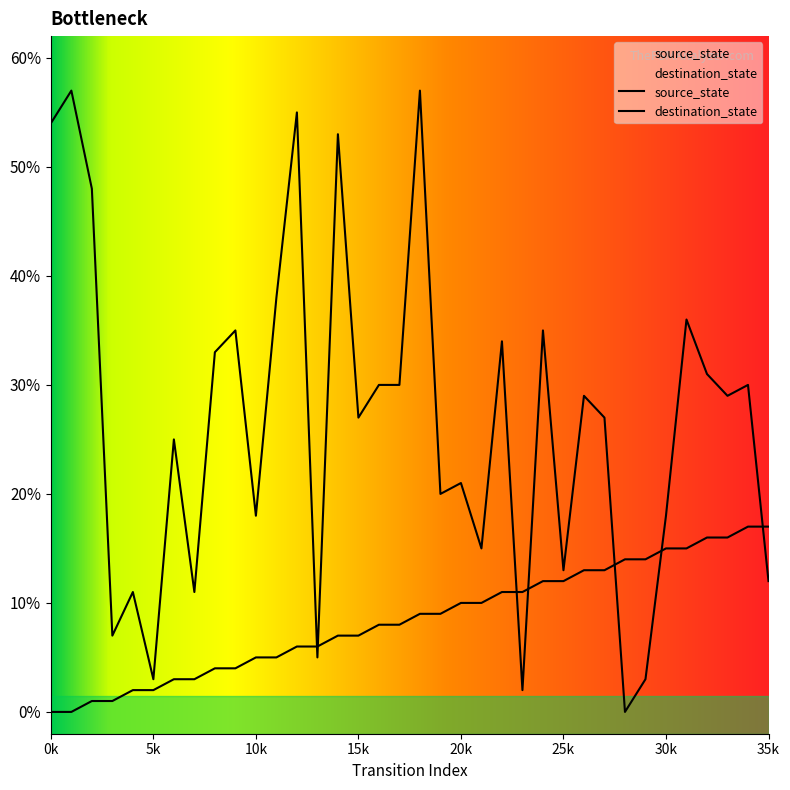

What are all the series names shown in the legend?

source_state, destination_state